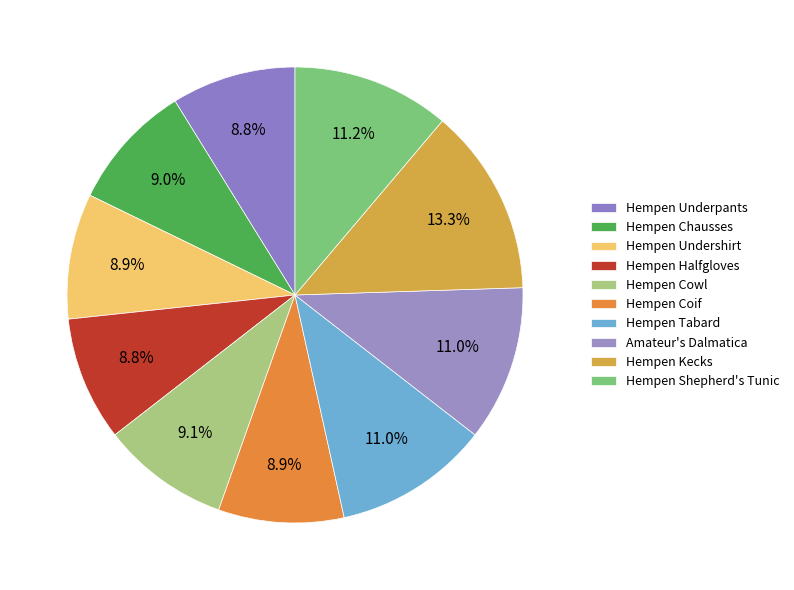

What is the change in value from Hempen Undershirt to Hempen Tabard?

+27